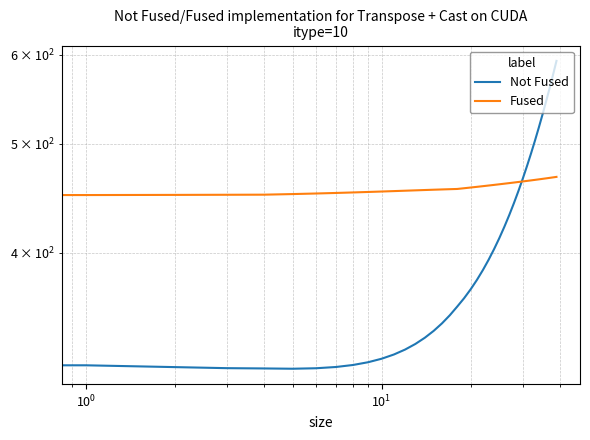

The value of Fused at 15 is 725.2. True or false?

False